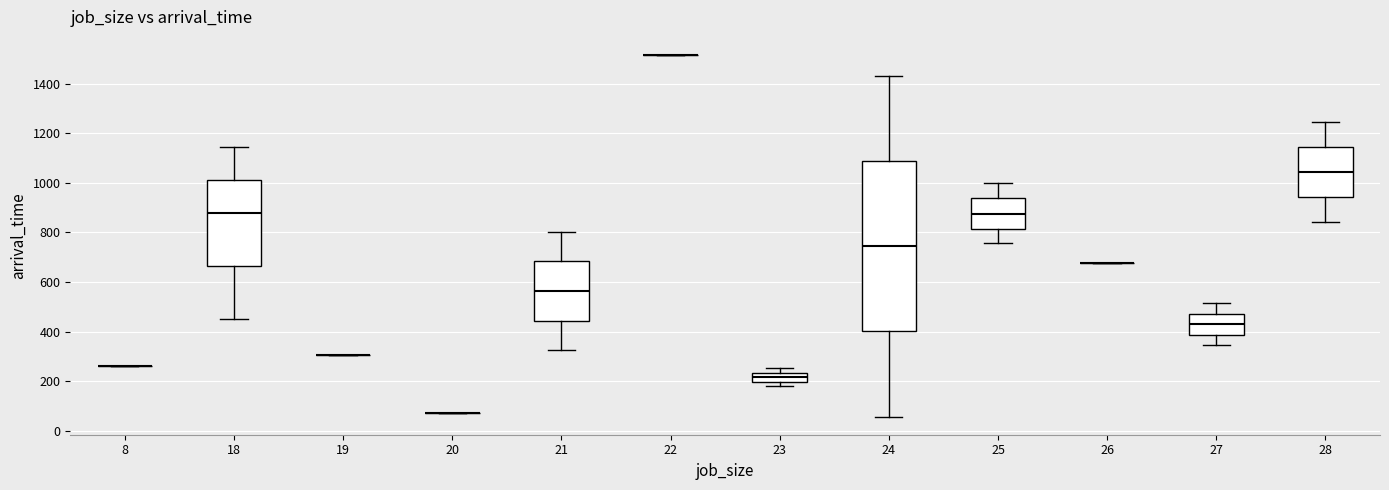

Which box is the tallest, from its lower edge to its upper edge?

24